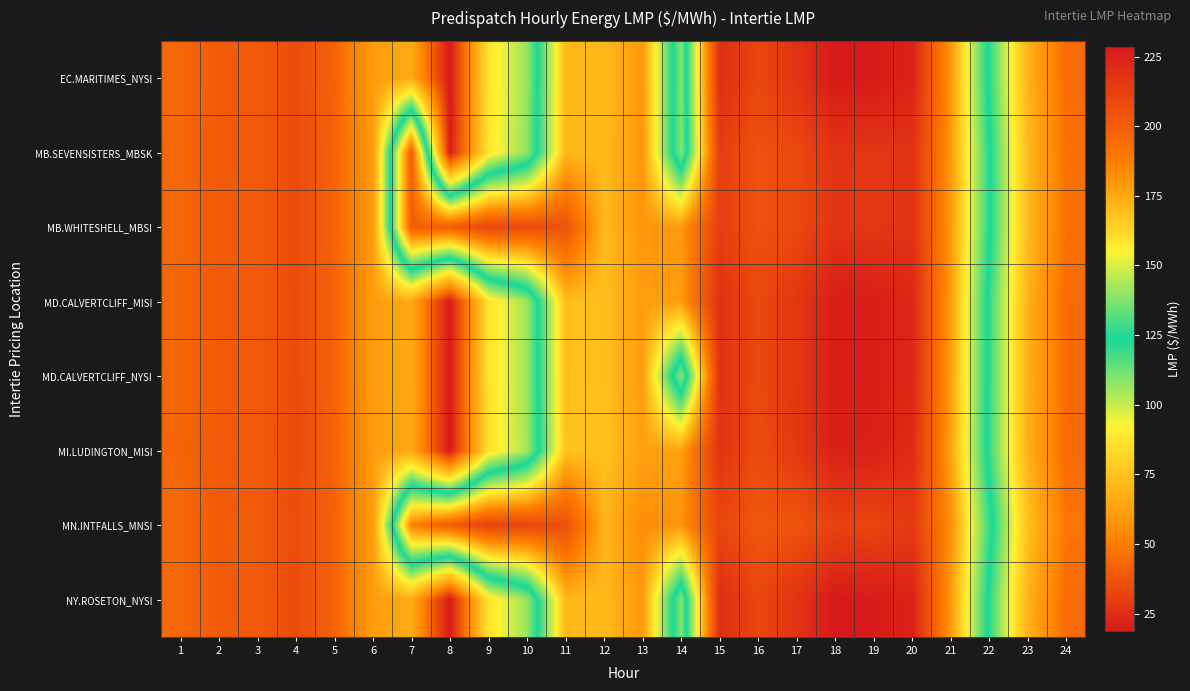

How many distinct data groups are displayed?

8